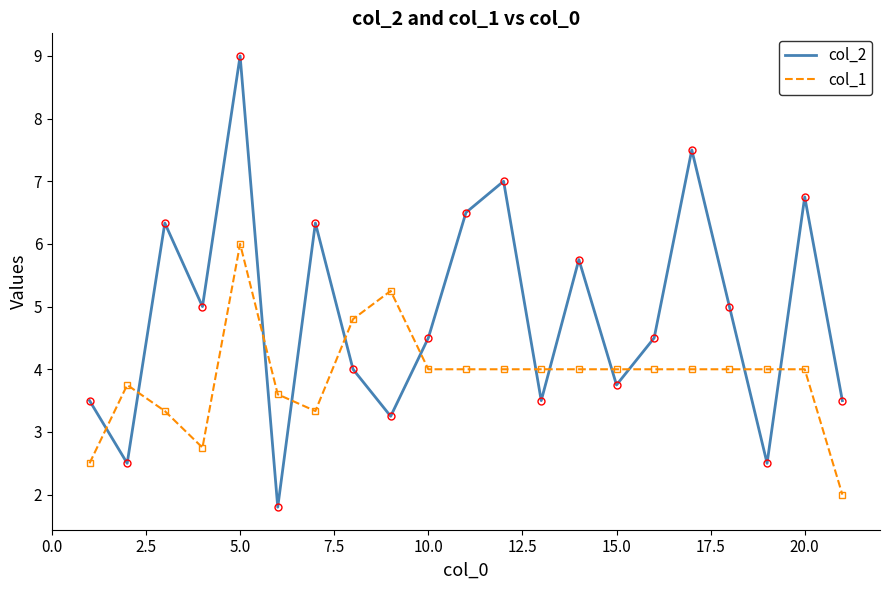

Which series has the widest spread of values?

col_2